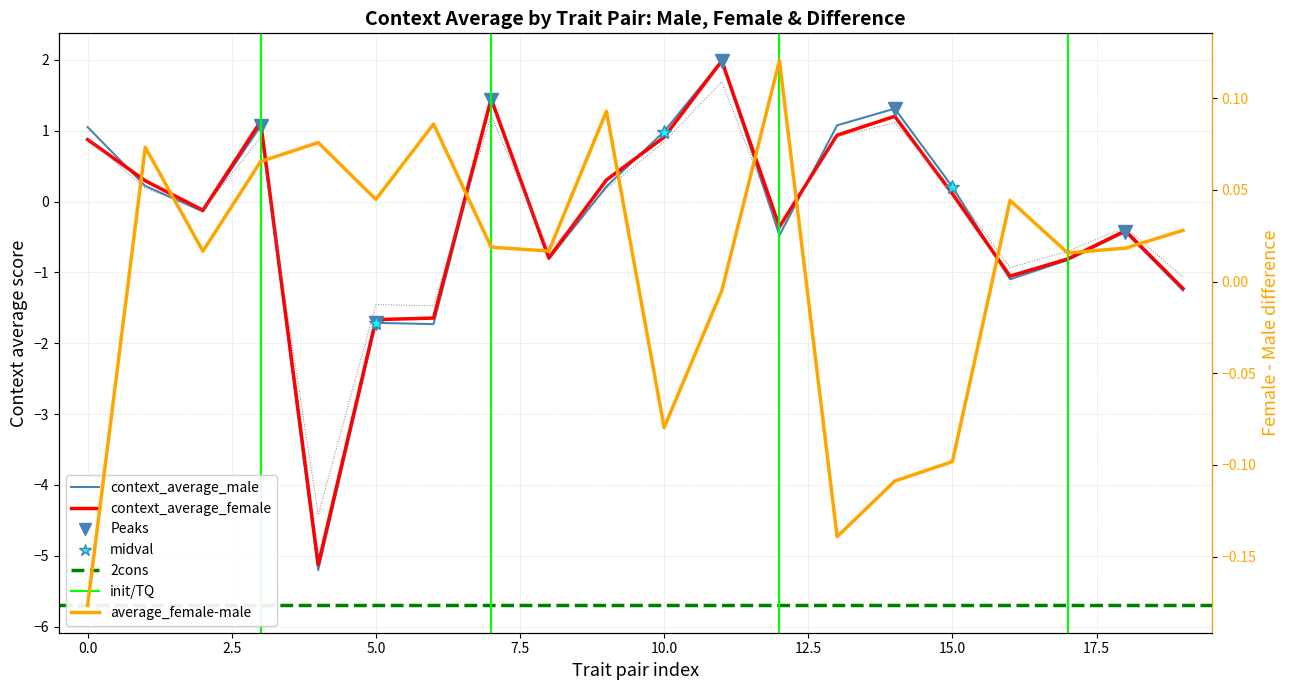

How many lines are shown in the chart?

3